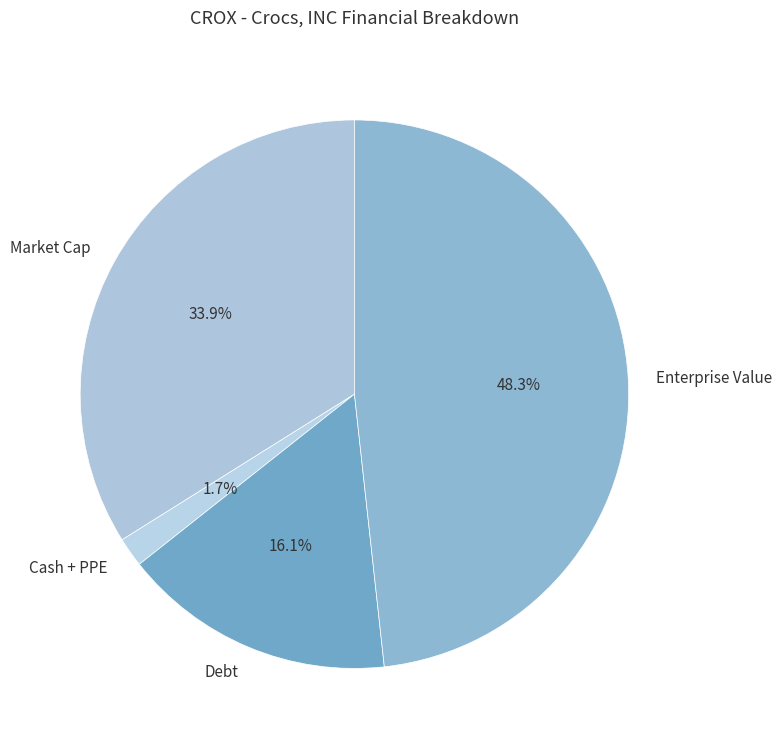

How many slices are in this pie chart?

4